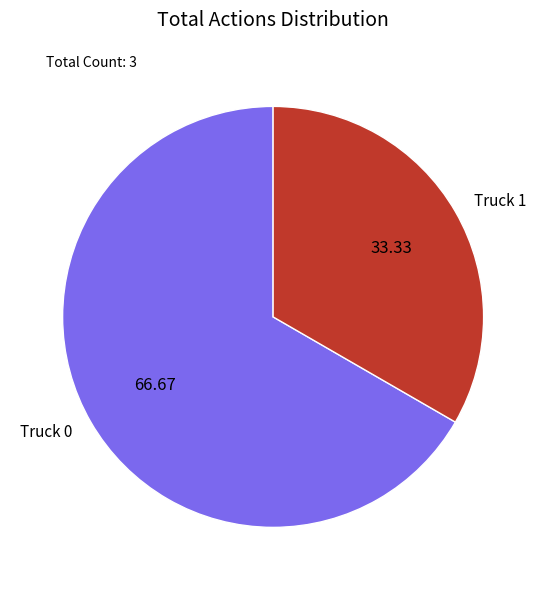

The Truck 0 slice represents 67% of the pie. True or false?

True